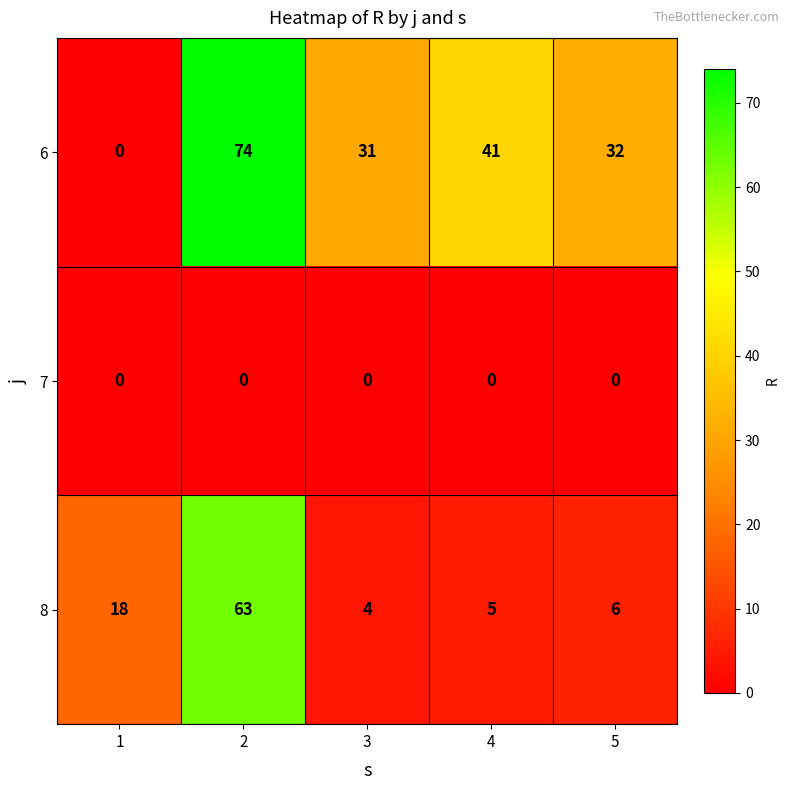

Which series changed the most between 1 and 4?

6